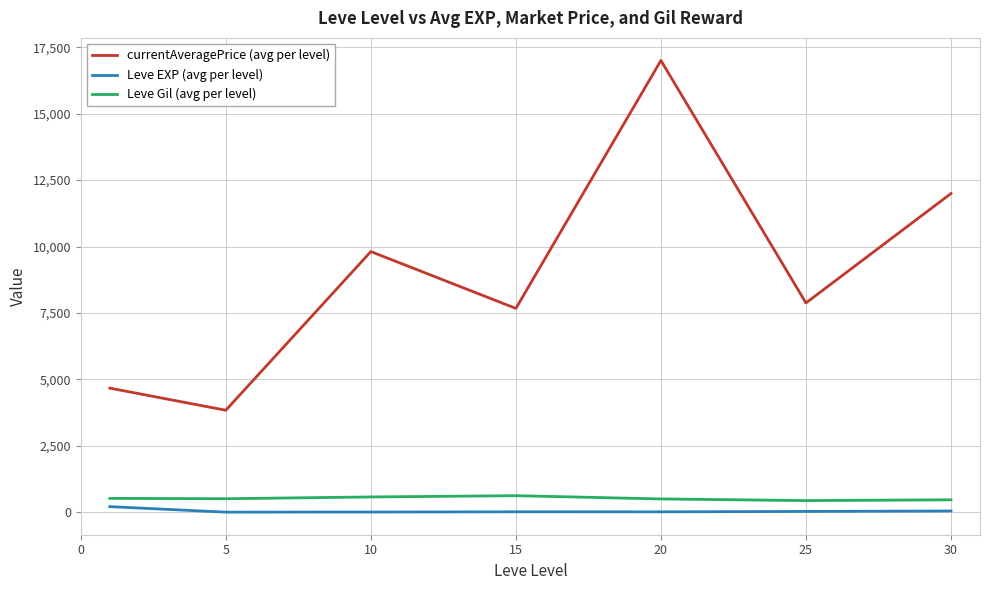

What is the difference between the maximum and minimum values in the currentAveragePrice (avg per level) series?

13164.3